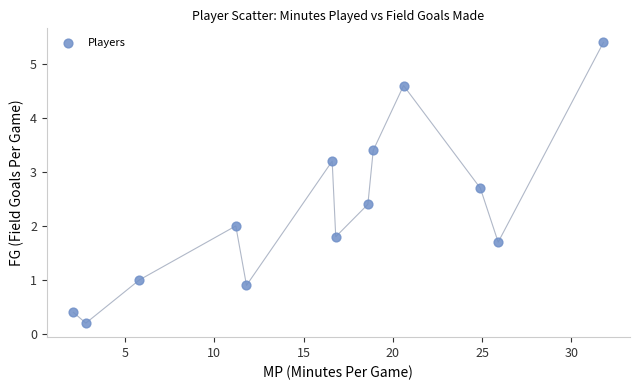

What is the range of Y values (max minus min)?

5.2